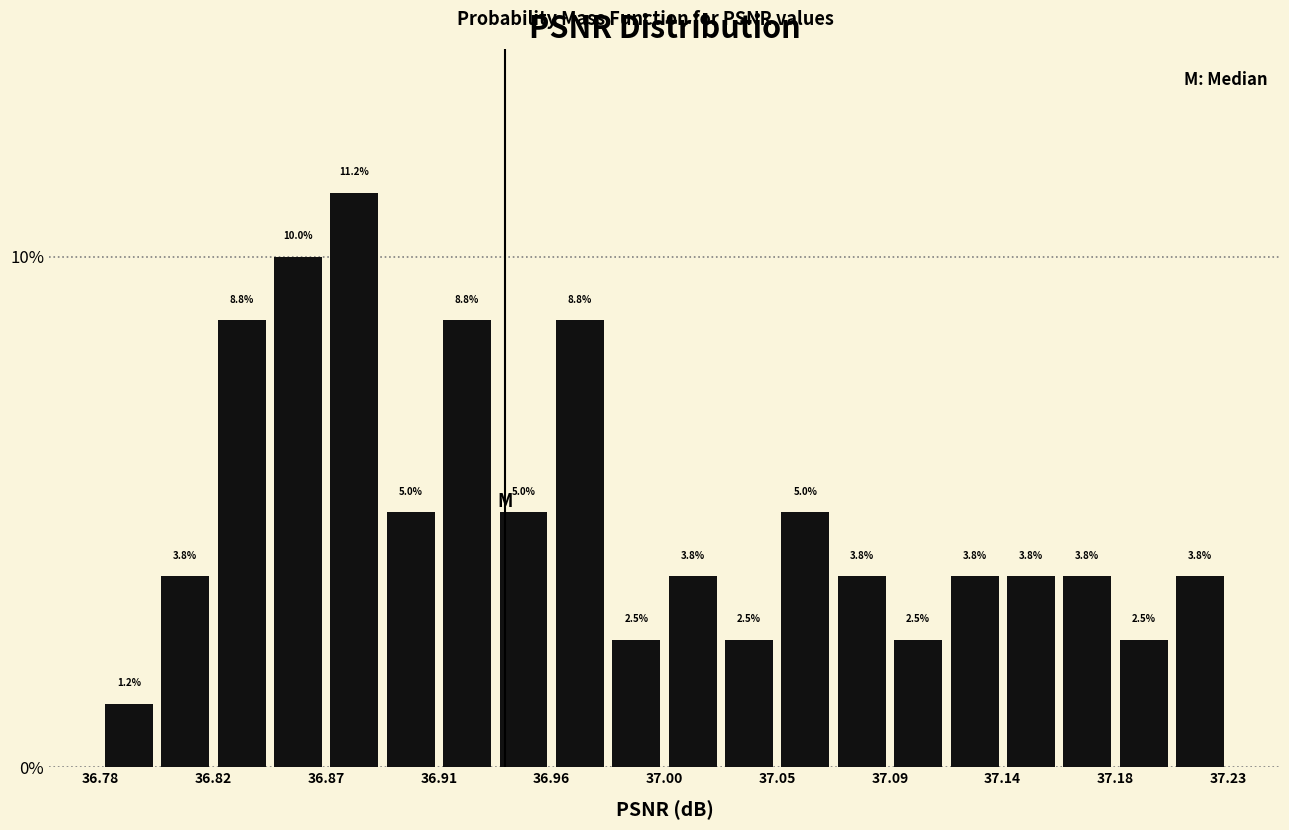

How tall is the bar that spans 36.915 to 36.935 on the x-axis? The bar edges are not printed on the chart, so give them approximately, as read against the axis.

8.8